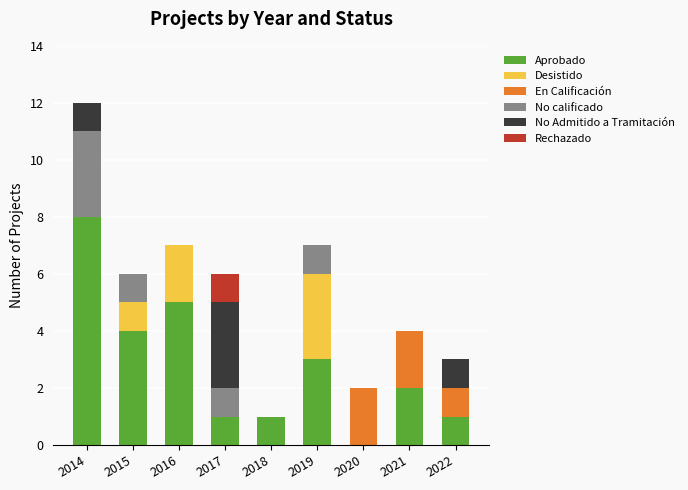

How many categories are shown in the chart?

9